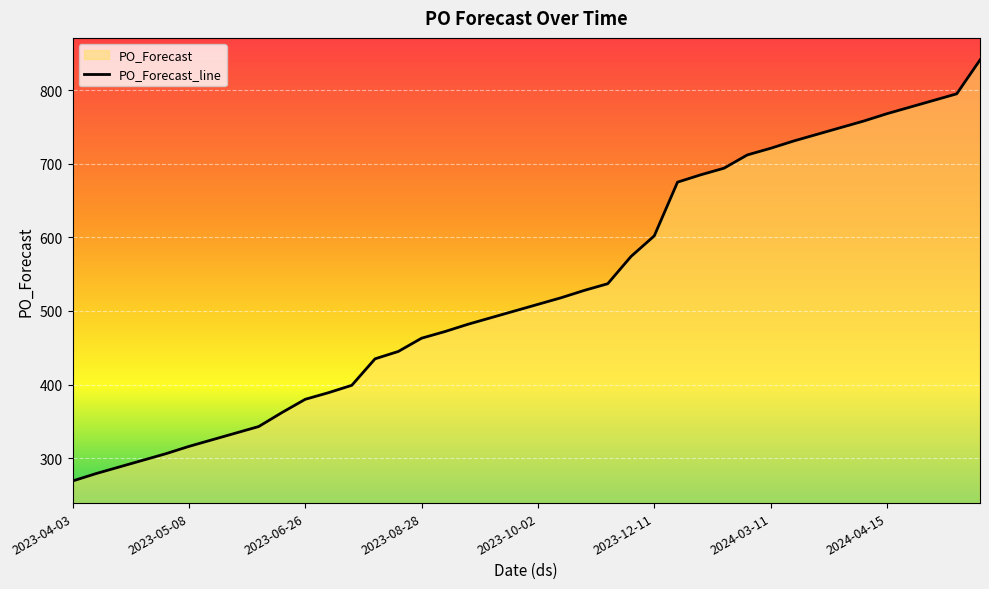

Is it true that the value at 2023-08-28 is 299?

False